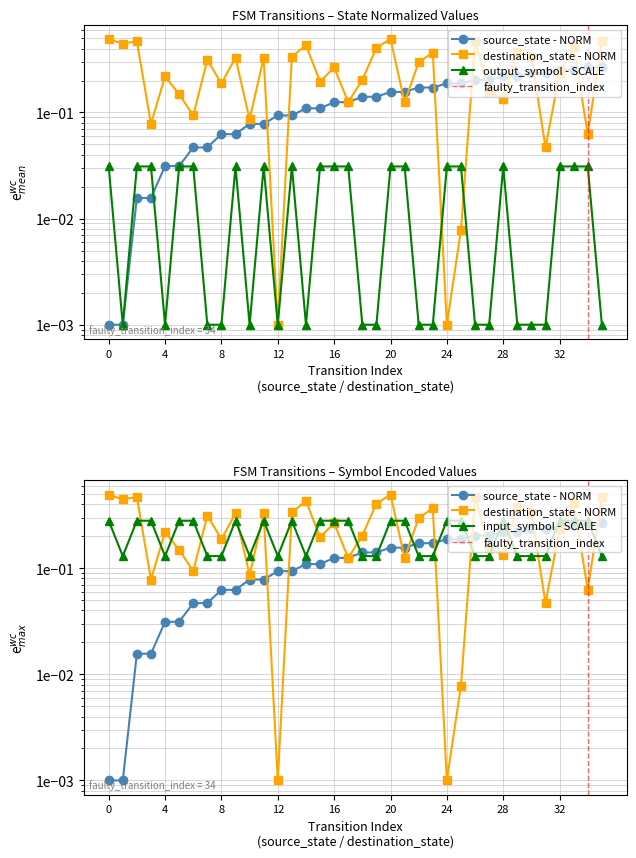

How many interior local valleys does the destination_state series have?

13